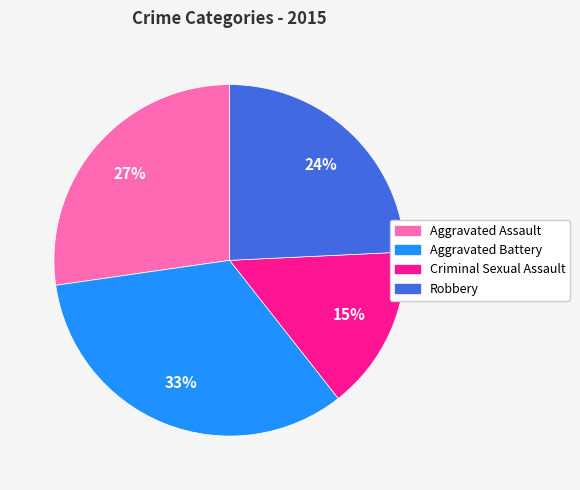

Does any single category account for the majority?

No